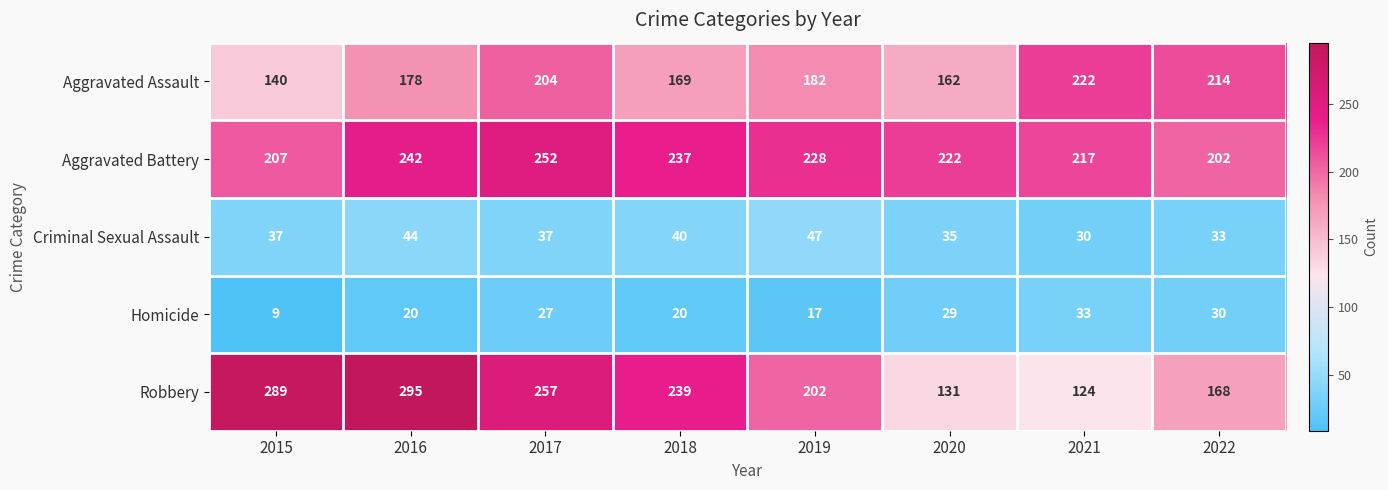

Which series has the largest range (max minus min)?

Robbery